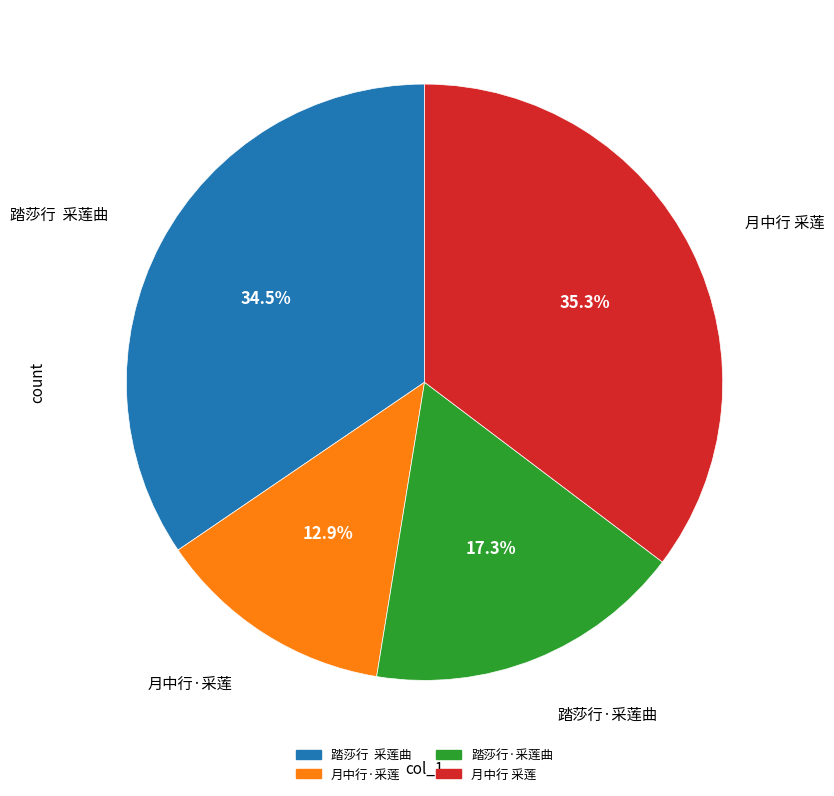

What is the total percentage of 踏莎行·采莲曲 and 月中行·采莲?

30.2%